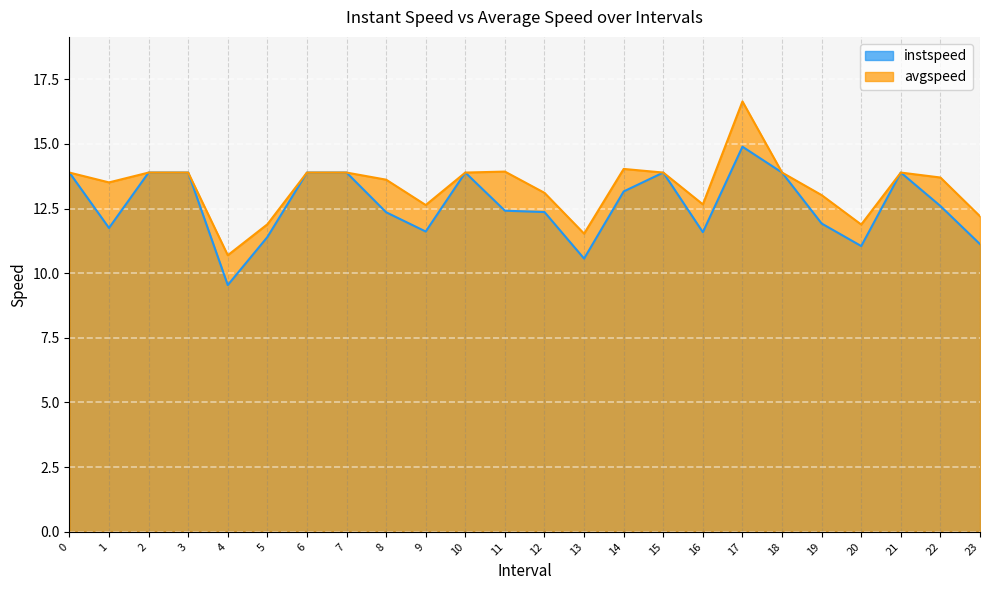

How many interior local peaks does the instspeed series have?

4